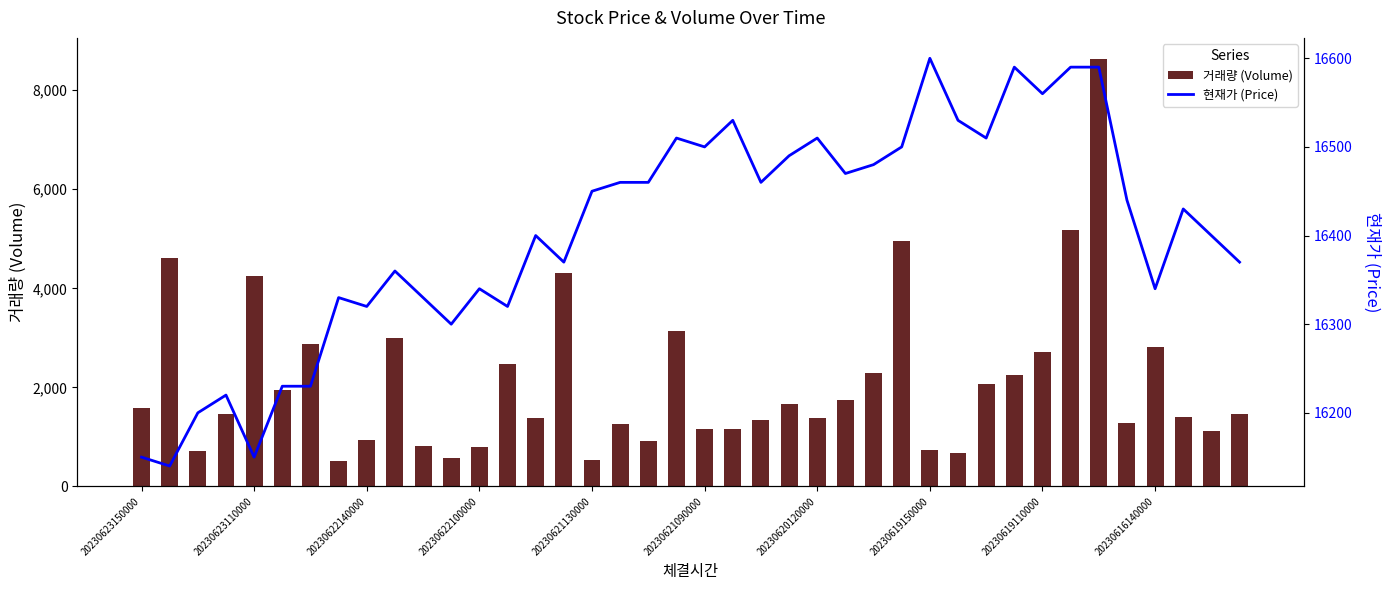

What is the sum of the 거래량 (Volume) values at 20230619150000 and 20230619110000?

3440